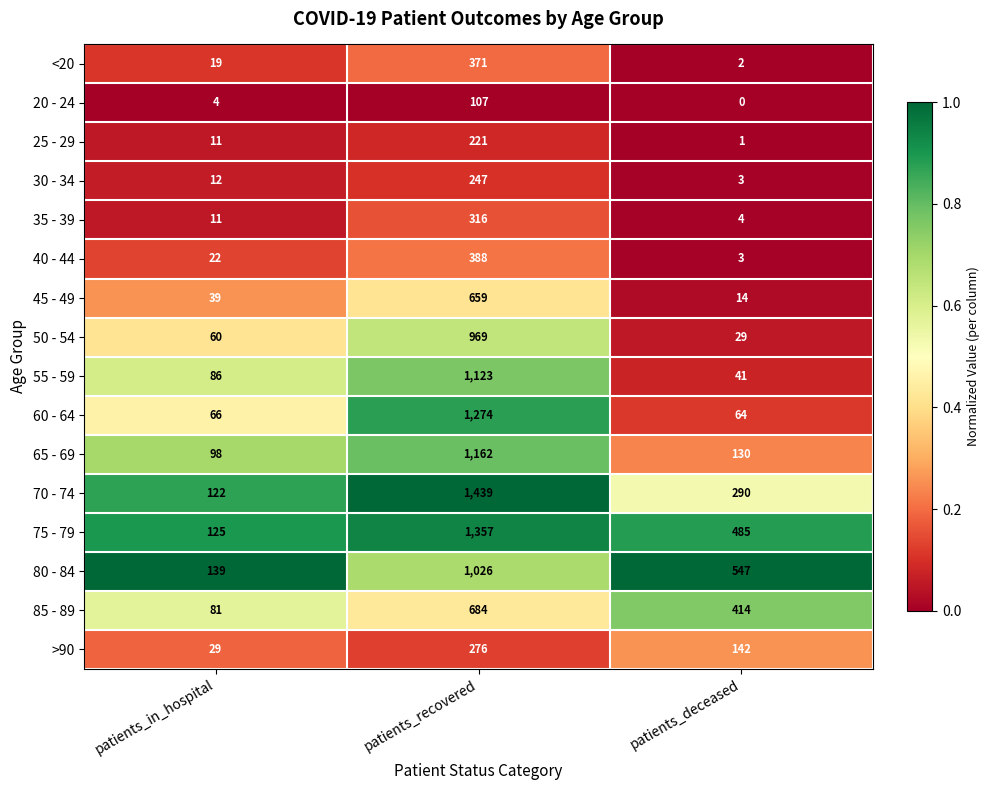

What is the approximate value of 60 - 64 at patients_in_hospital, to the nearest 10?

70